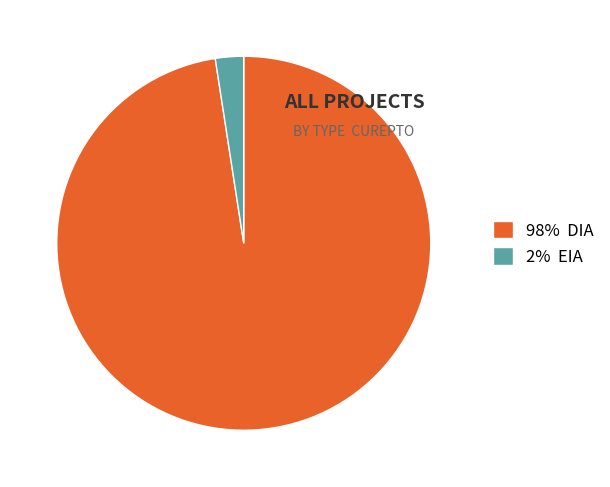

The 2% EIA slice represents 10% of the pie. True or false?

False